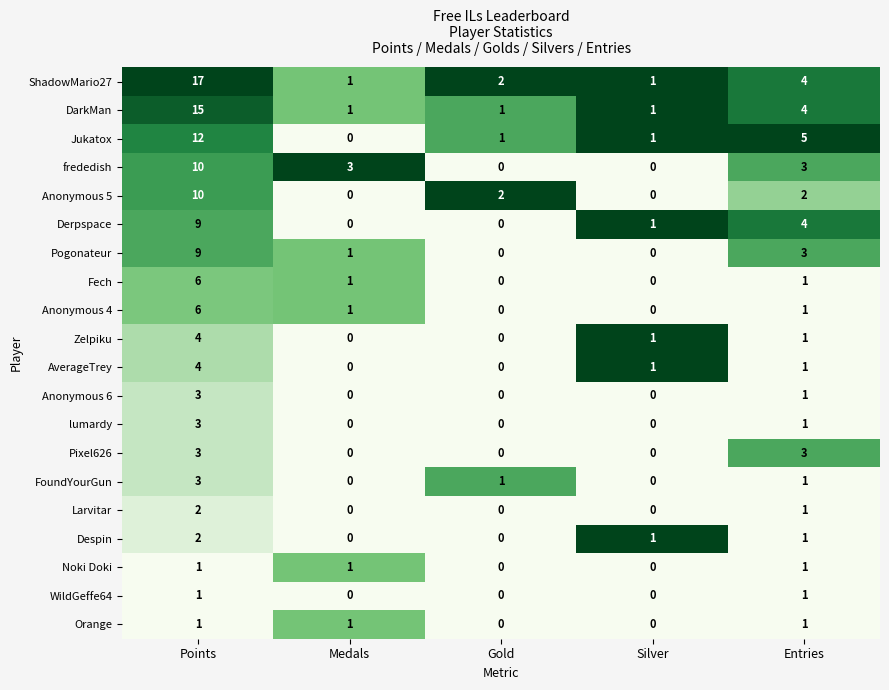

What is the spread (max minus min) of values at Points?

16